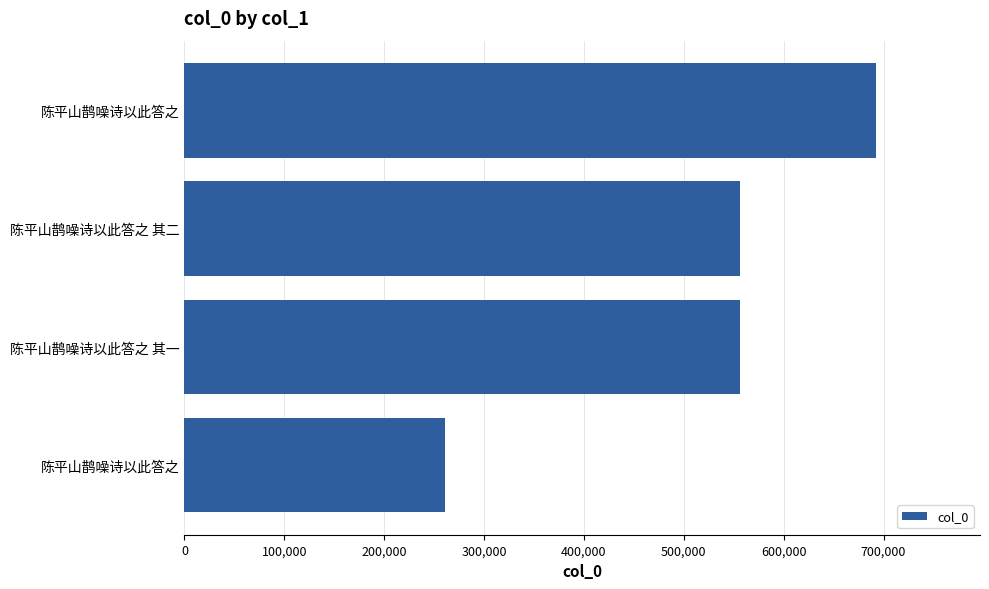

How many bars are there in total?

4